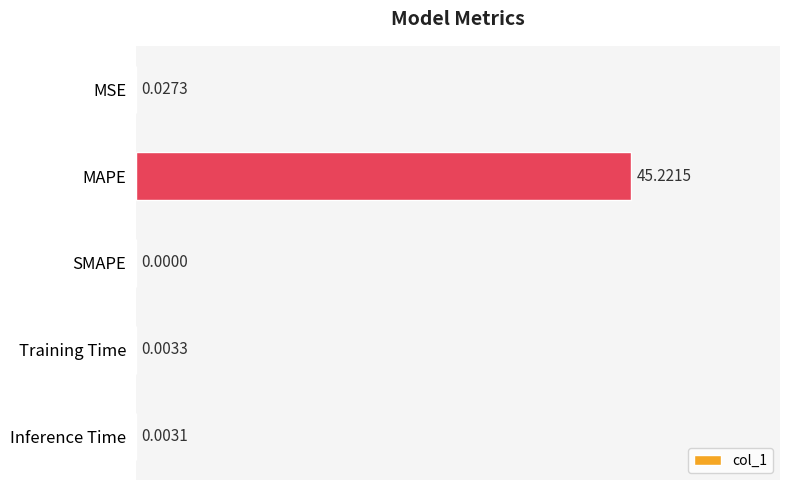

Are the bars horizontal?

Yes